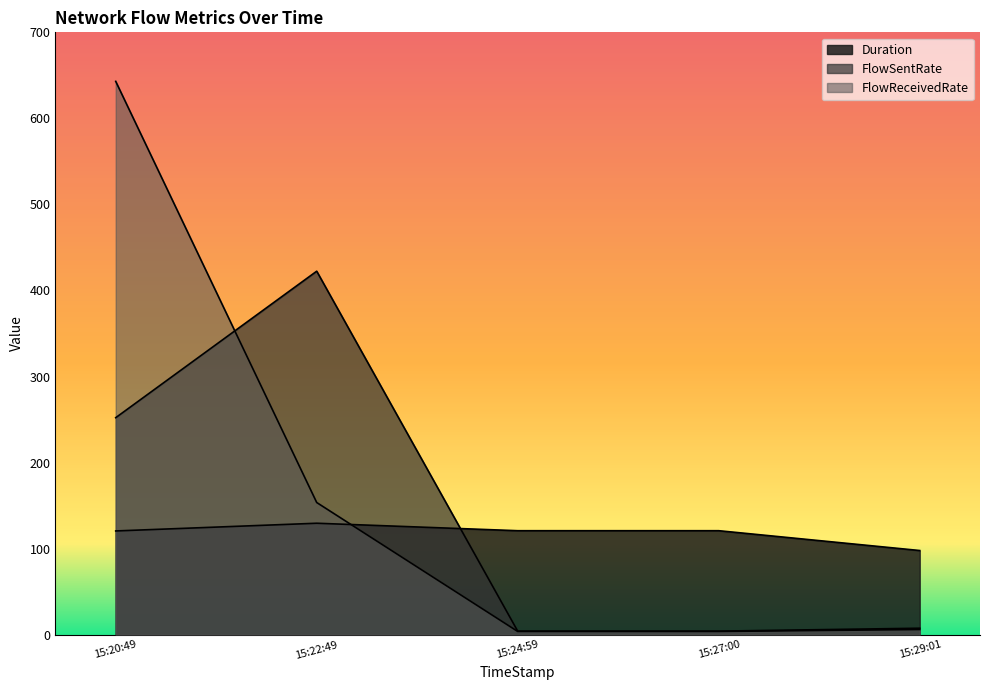

Where is the first local maximum for Duration?

15:22:49